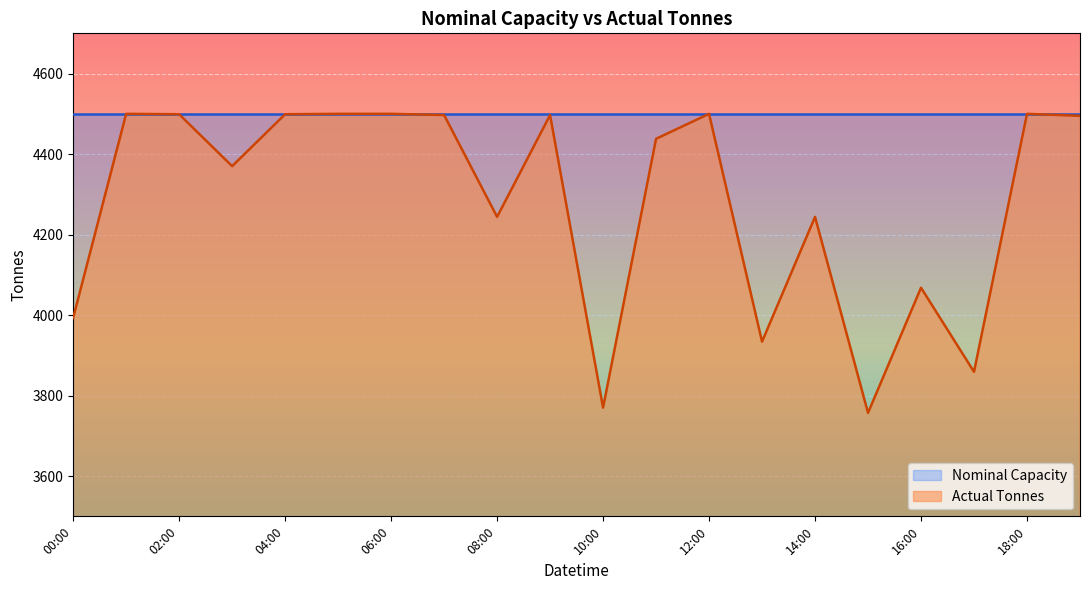

True or false: Nominal Capacity has a value of 4500 at 06:00.

True